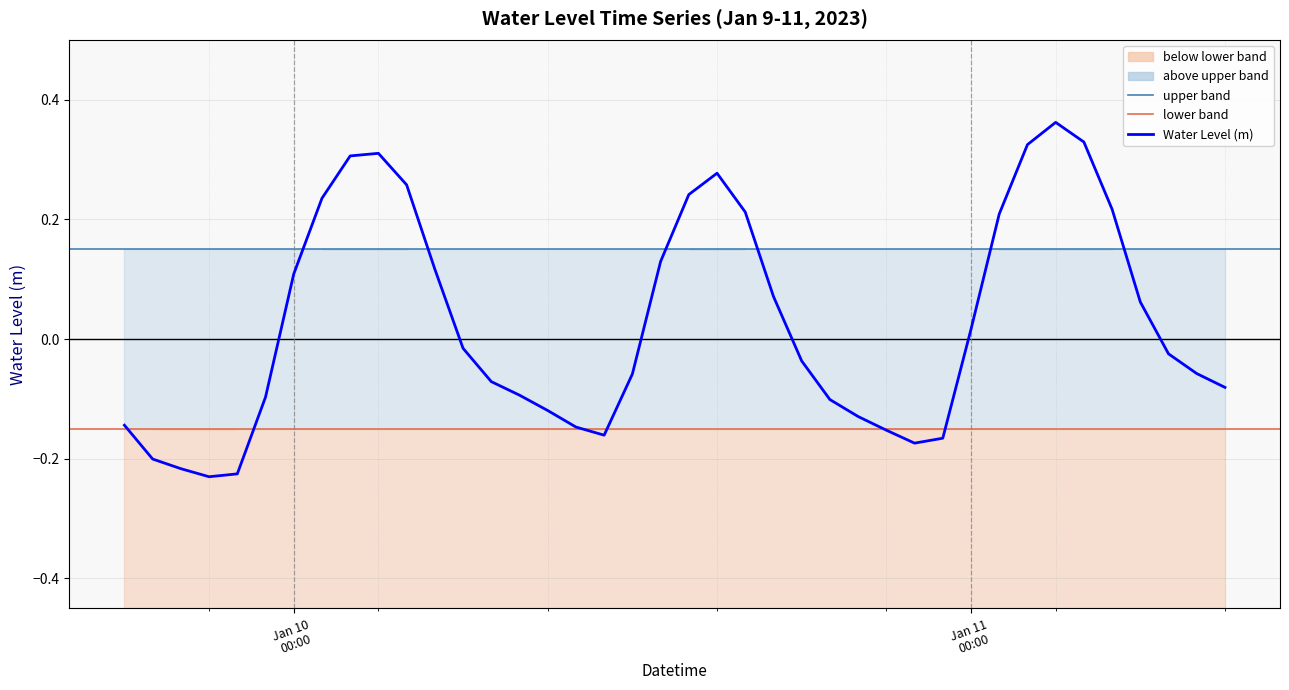

How many points are higher than both their immediate neighbors (excluding endpoints)?

3